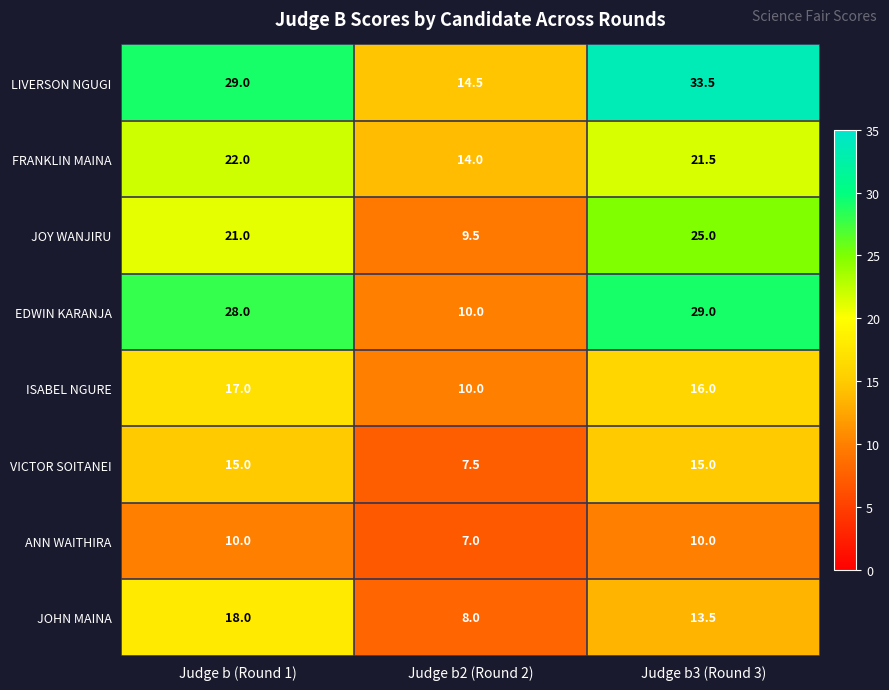

Reading right to left, list all the values displayed in this chart.

LIVERSON NGUGI: 33.5	14.5	29.0
FRANKLIN MAINA: 21.5	14.0	22.0
JOY WANJIRU: 25.0	9.5	21.0
EDWIN KARANJA: 29.0	10.0	28.0
ISABEL NGURE: 16.0	10.0	17.0
VICTOR SOITANEI: 15.0	7.5	15.0
ANN WAITHIRA: 10.0	7.0	10.0
JOHN MAINA: 13.5	8.0	18.0